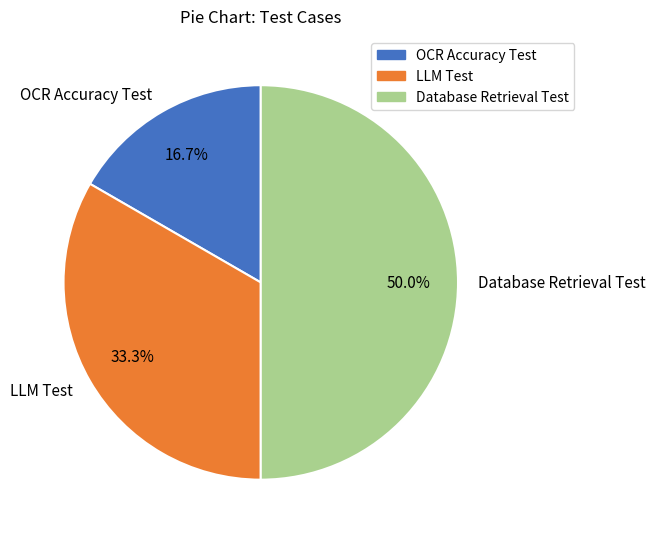

Approximately how many times larger is the value at LLM Test compared to Database Retrieval Test?

0.7